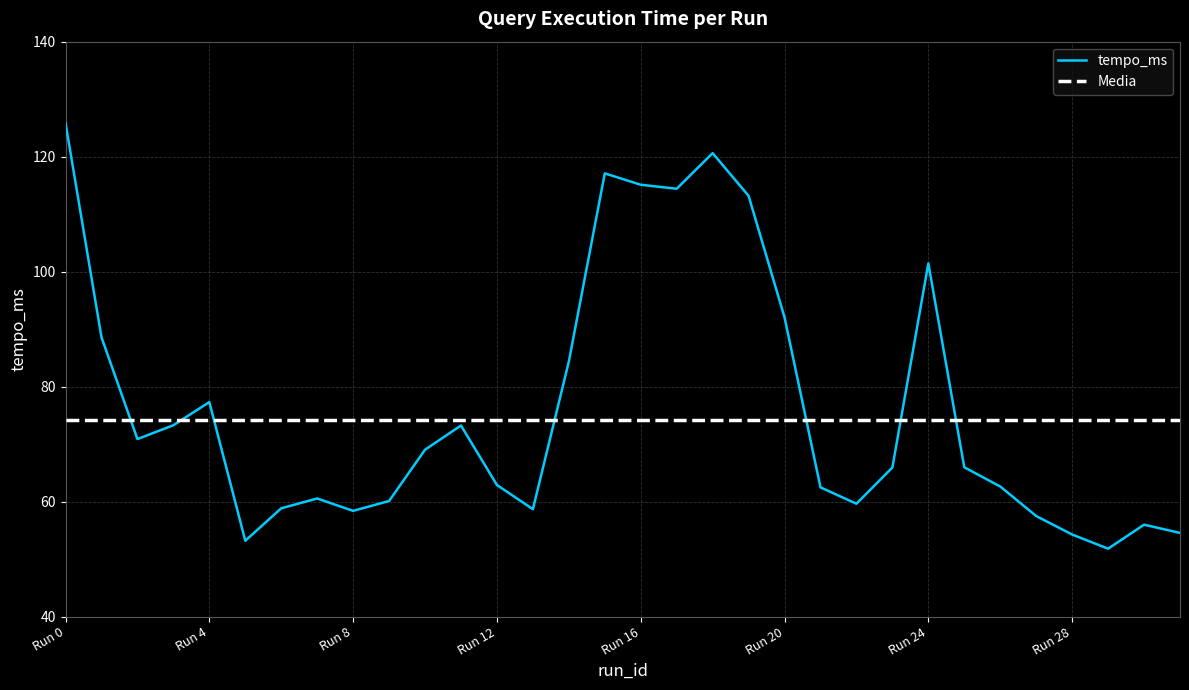

List the series in order of their peak value, highest first.

tempo_ms, Media